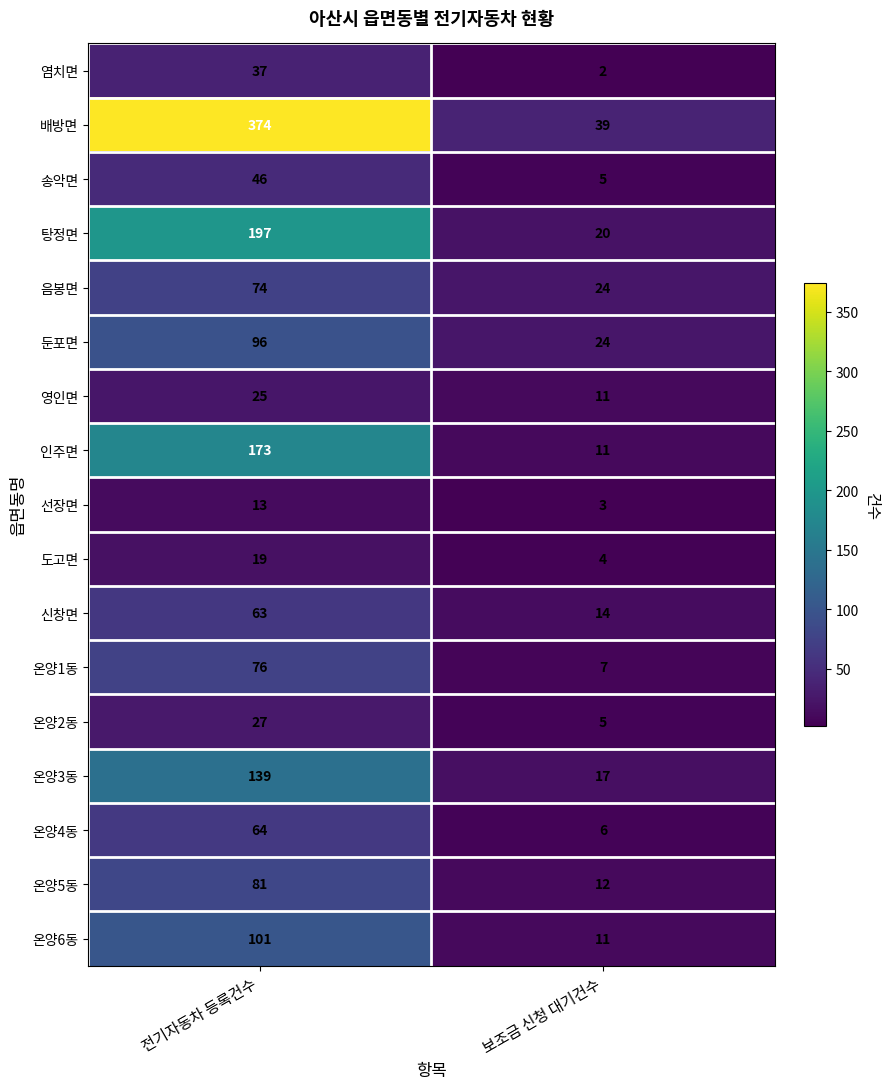

Which series has the largest range (max minus min)?

배방면